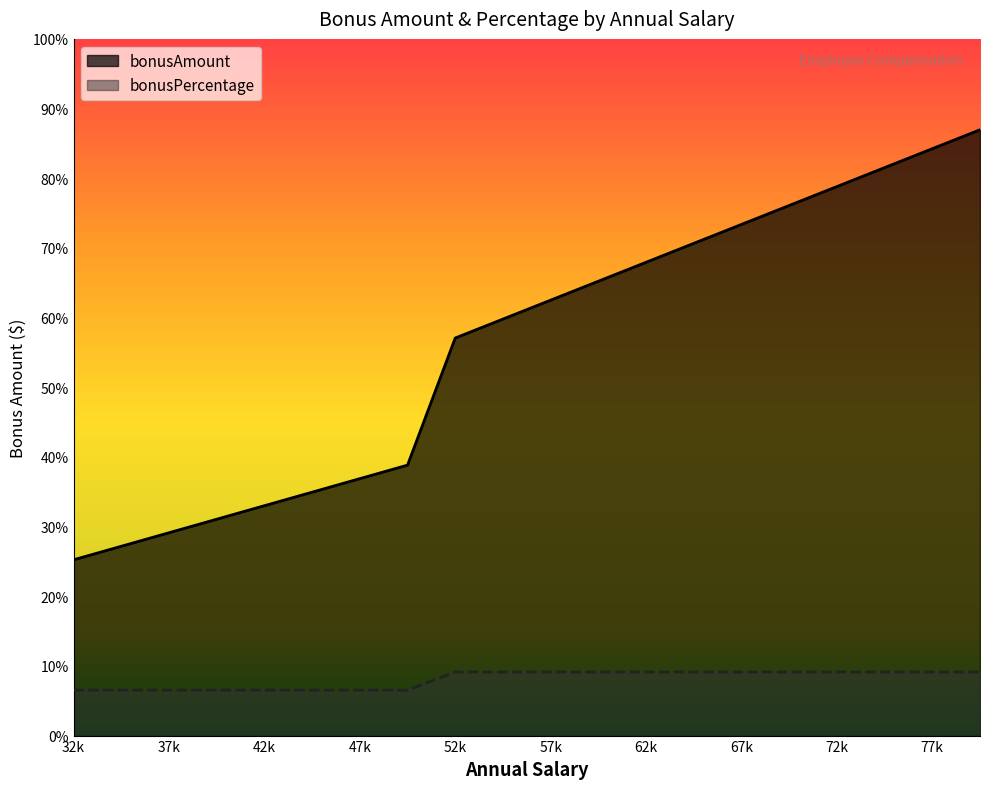

List the series in order of their overall mean, lowest first.

bonusPercentage, bonusAmount